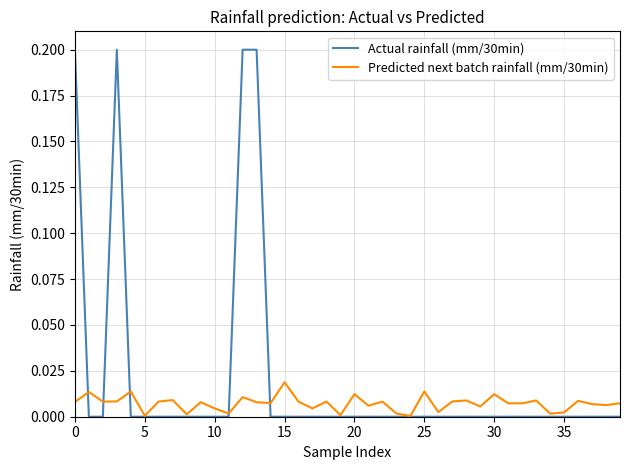

Which series has the largest range (max minus min)?

Actual rainfall (mm/30min)